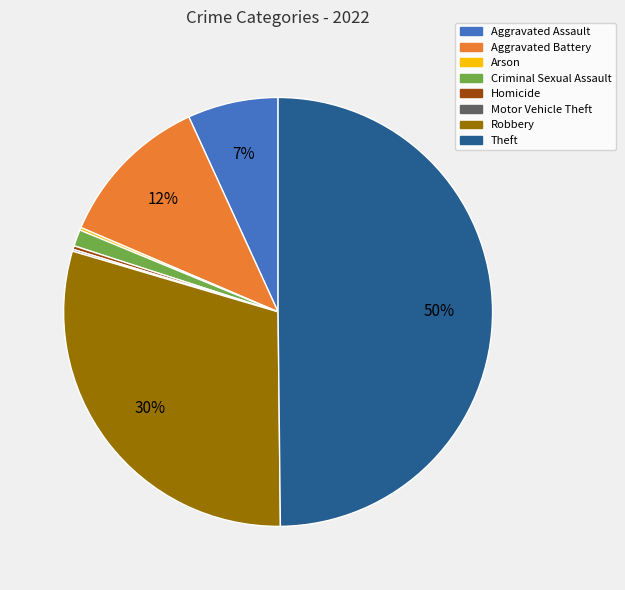

To the nearest percent, what is the difference between the largest and smallest slice percentages?

50%